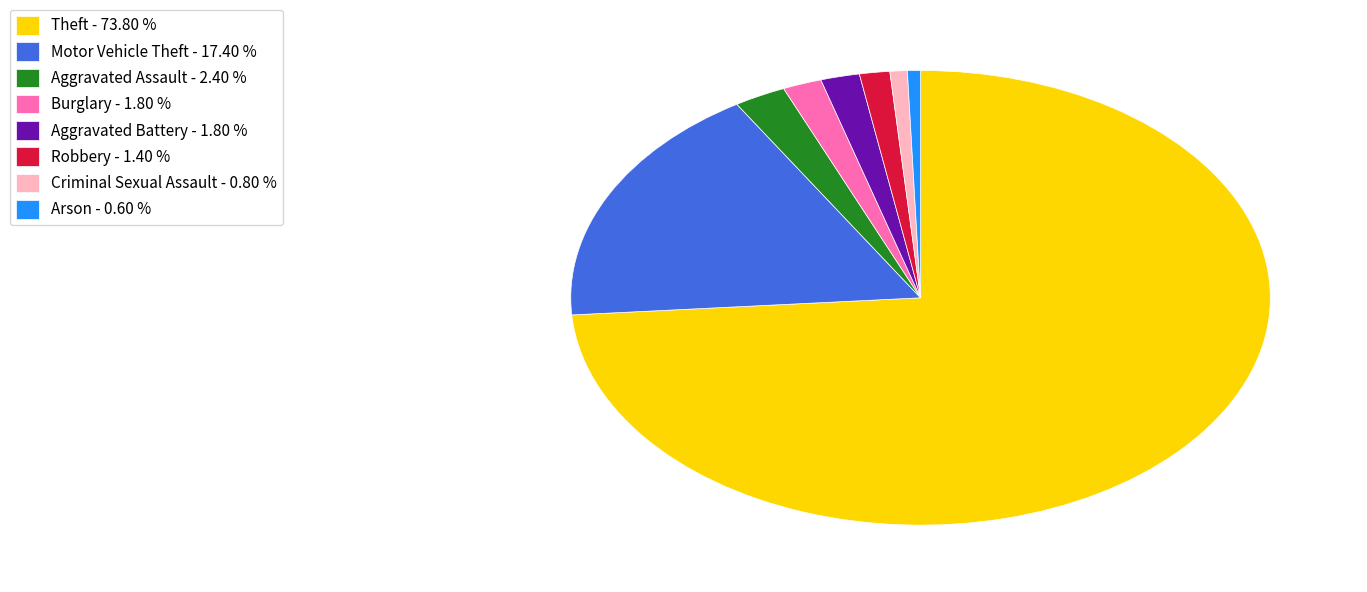

Which category has the biggest portion of the pie?

Theft - 73.80 %